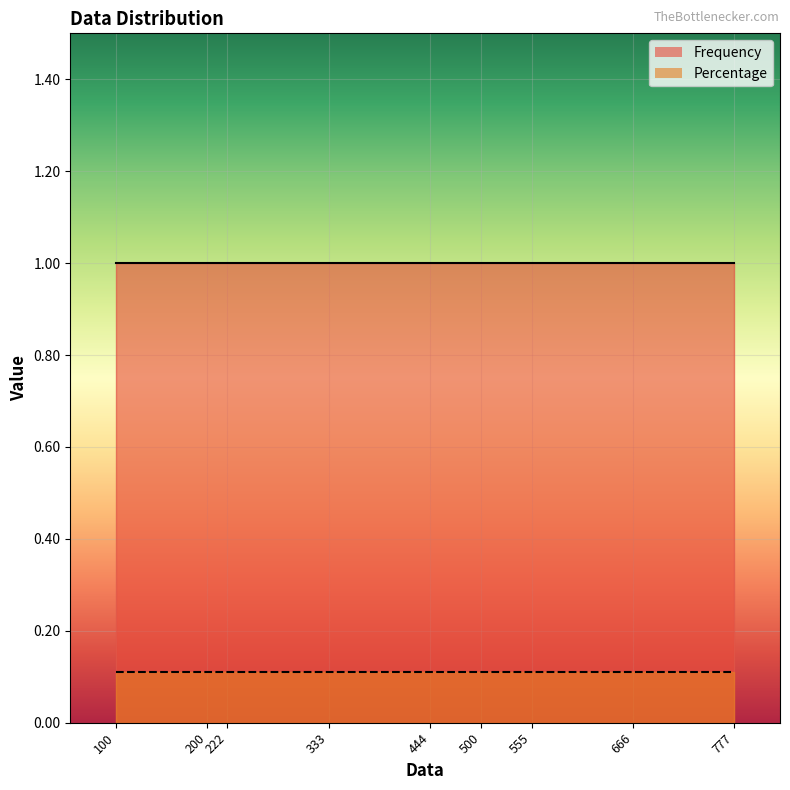

Is the value of Frequency at 333 greater than the value of Percentage at 666?

Yes